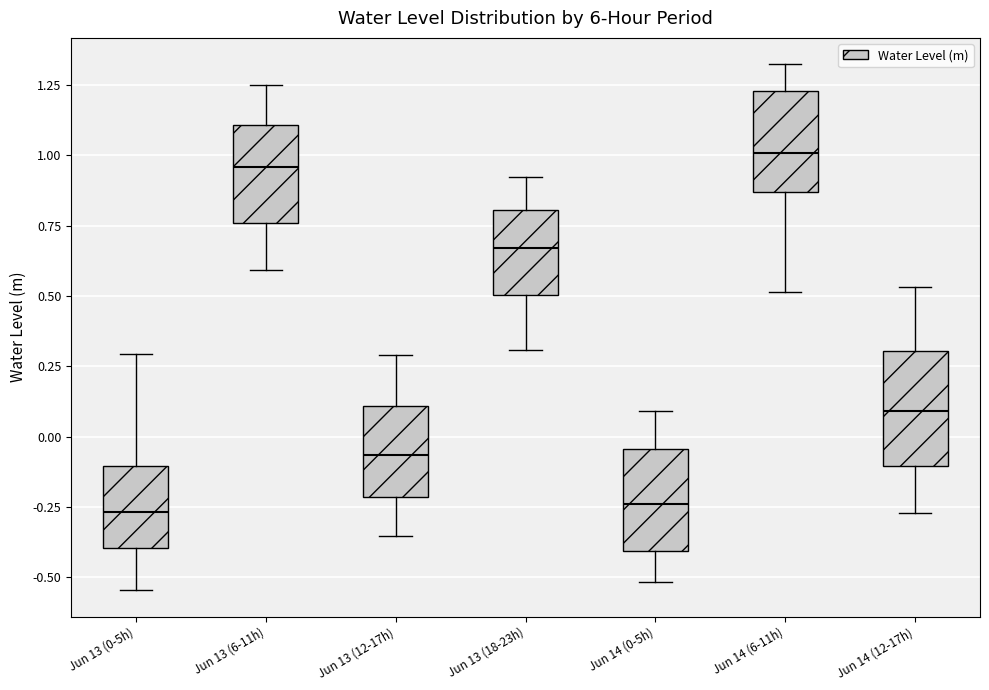

Where does the upper whisker of the box for Jun 13 (0-5h) end on the y-axis? The values are not printed on the chart, so give them approximately, as read against the axis.

0.30